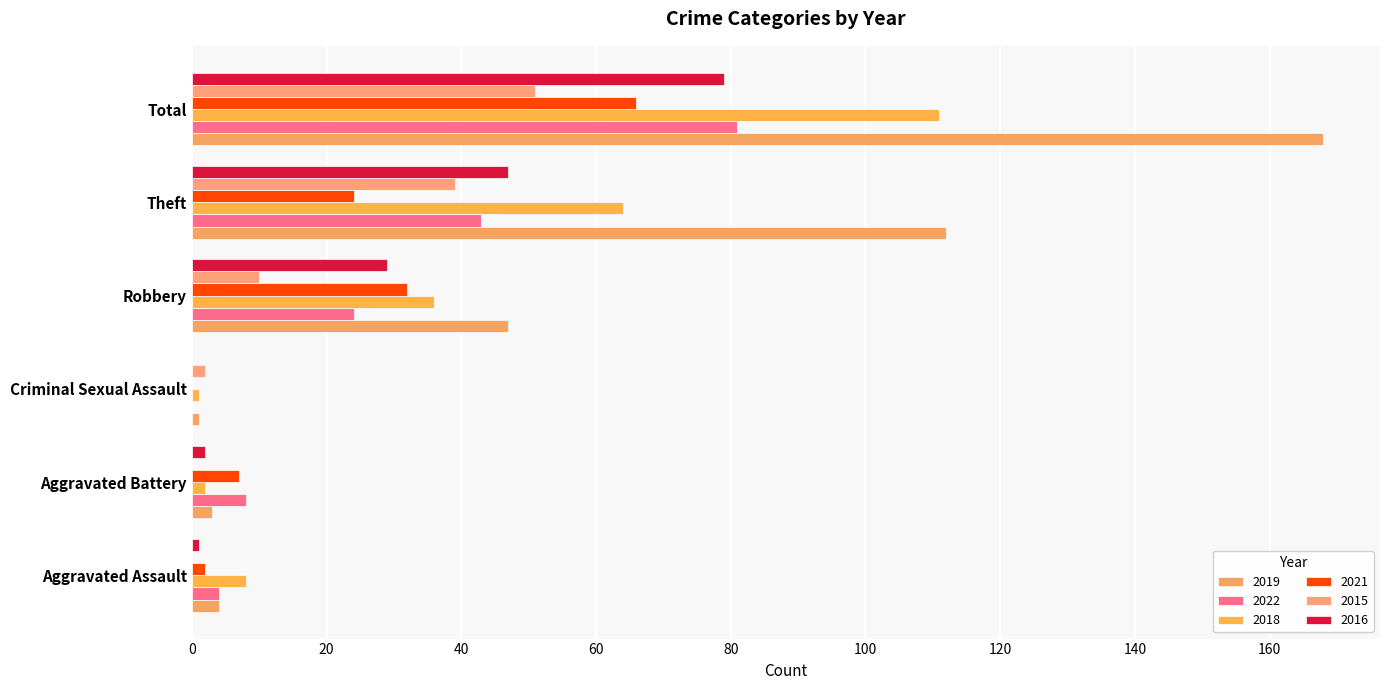

What are all the series names shown in the legend?

2019, 2022, 2018, 2021, 2015, 2016